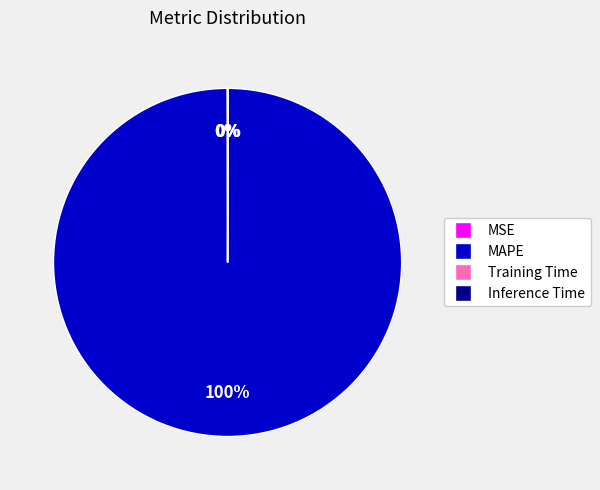

To the nearest percent, what is the difference between the largest and smallest slice percentages?

100%